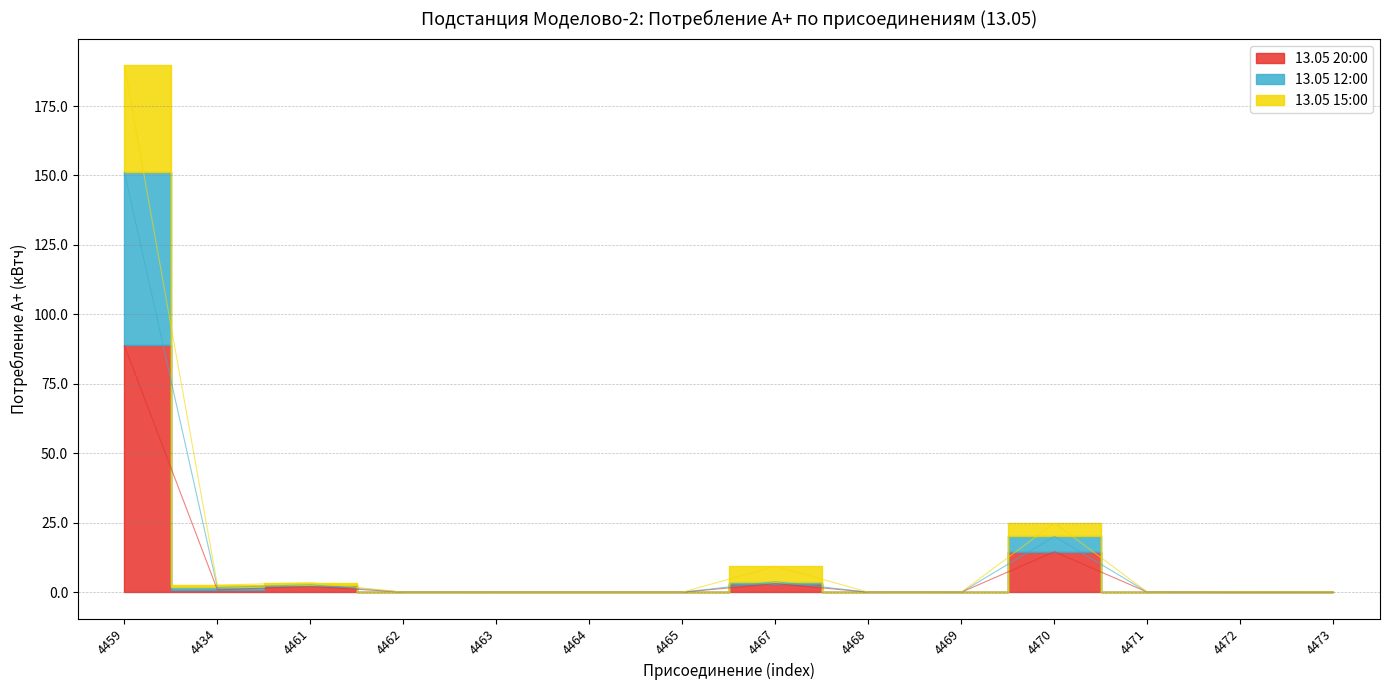

True or false: 13.05 12:00 has more than 0 interior local peaks.

True